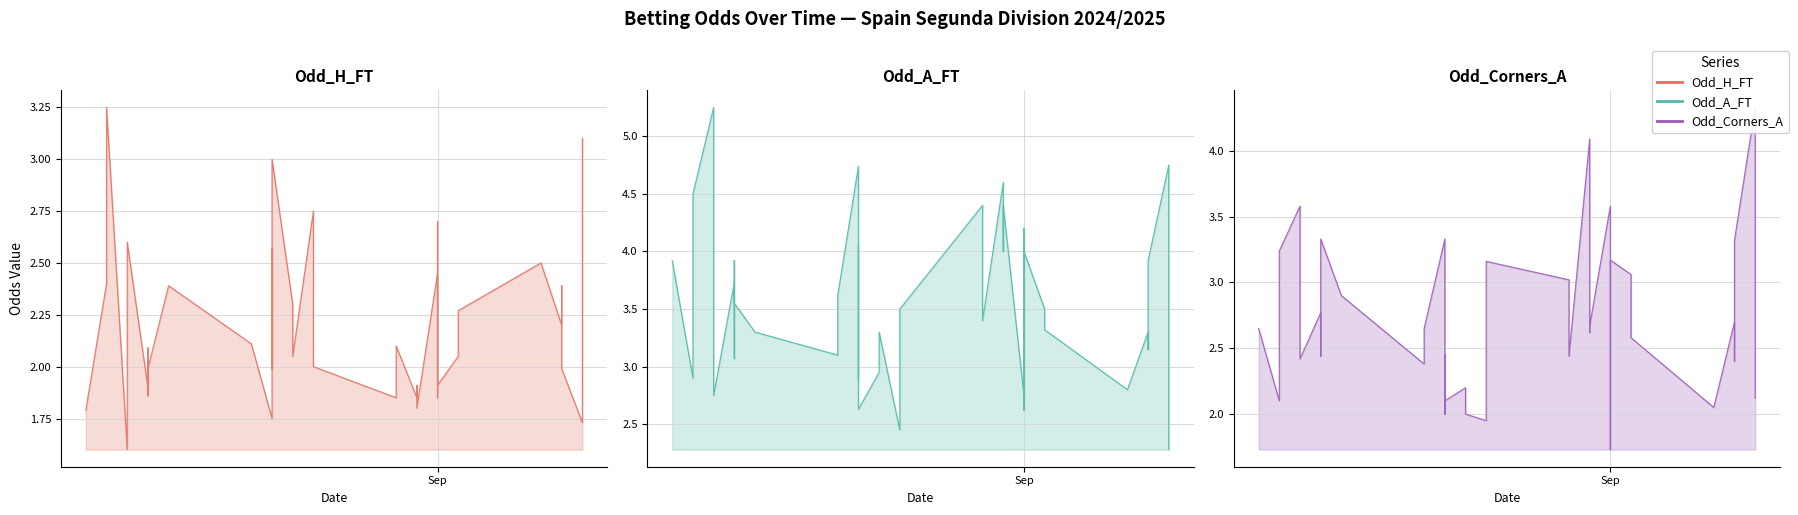

Does the chart display data point markers on the line(s)?

No